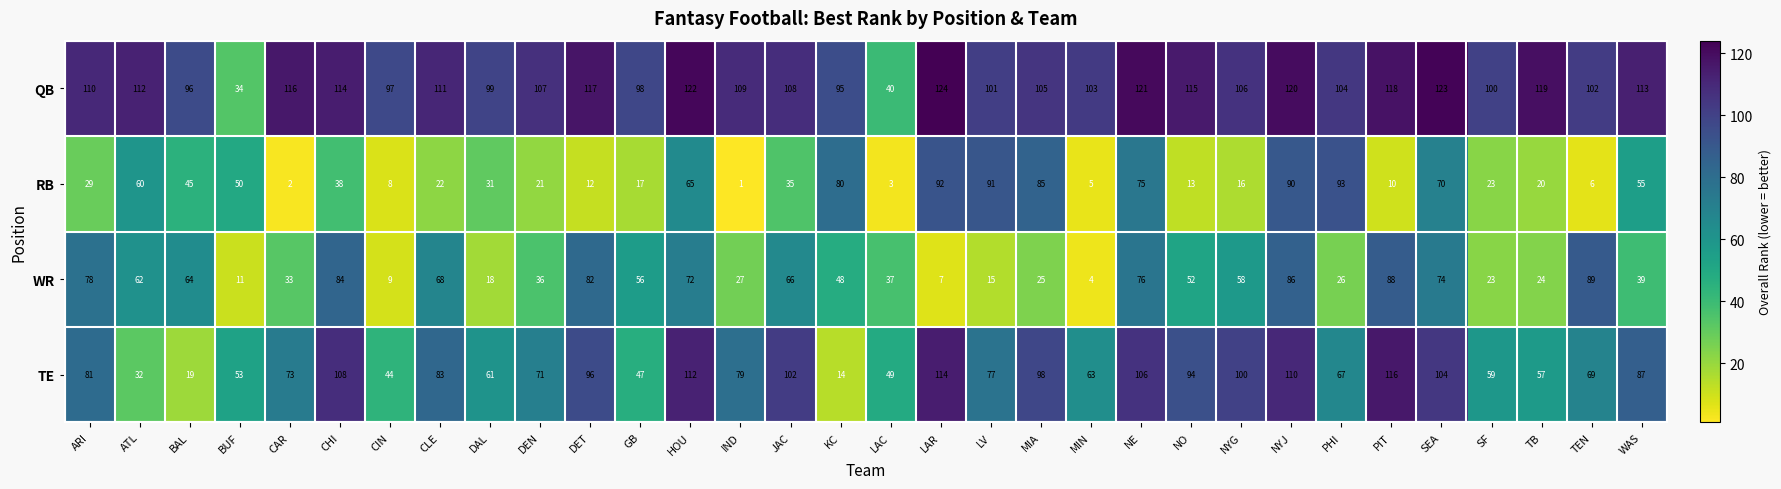

What is the difference between the highest and lowest values at DEN?

86